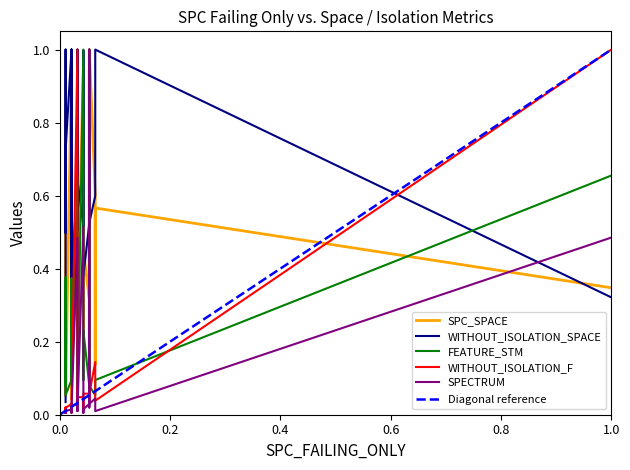

Between 6 and 1, which is larger?

6